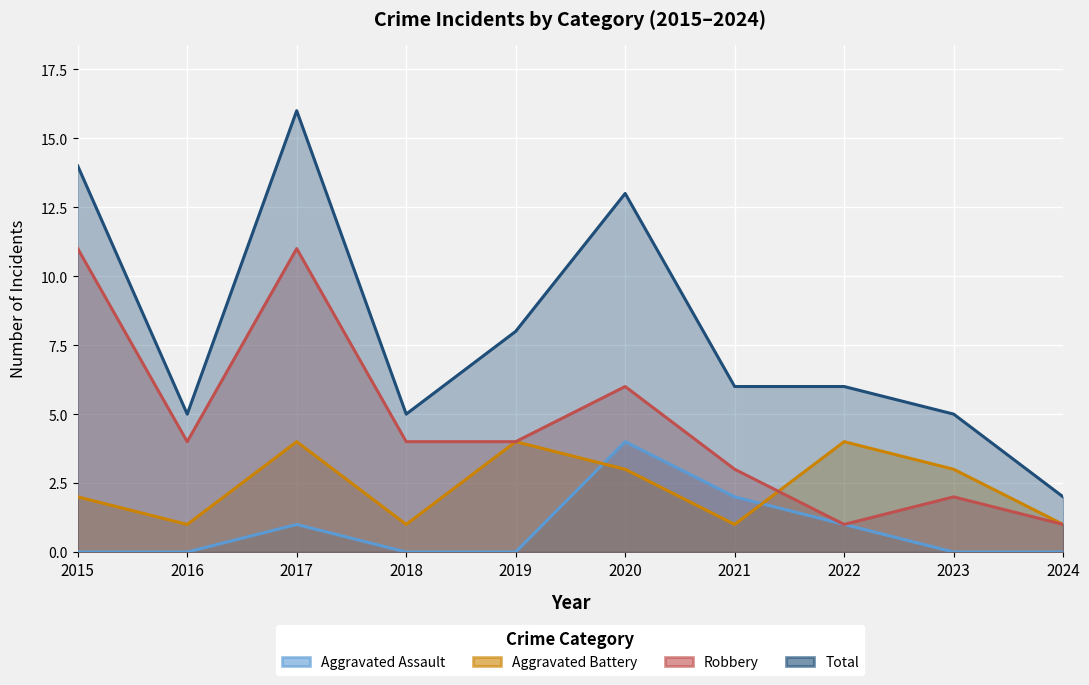

Which series has the widest spread of values?

Total